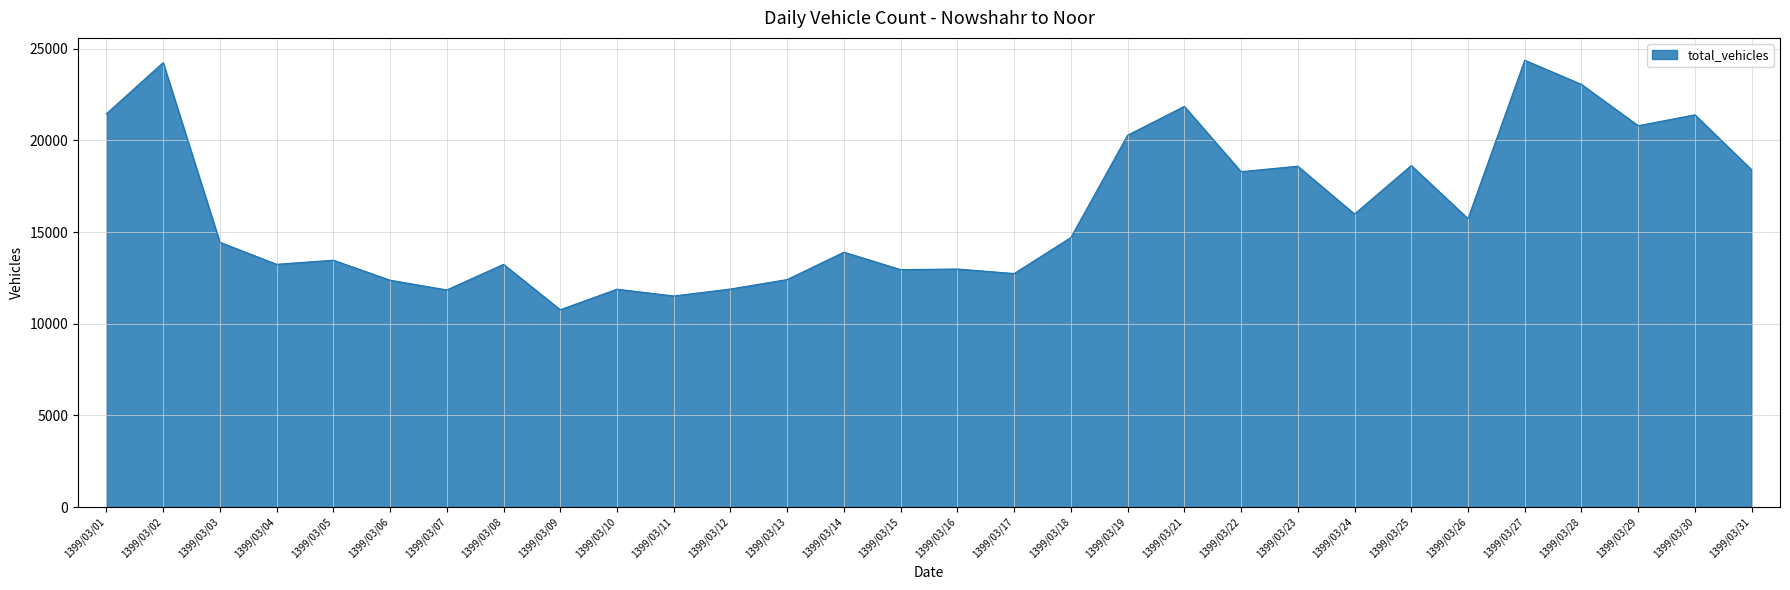

The value at 1399/03/21 is 29047. True or false?

False